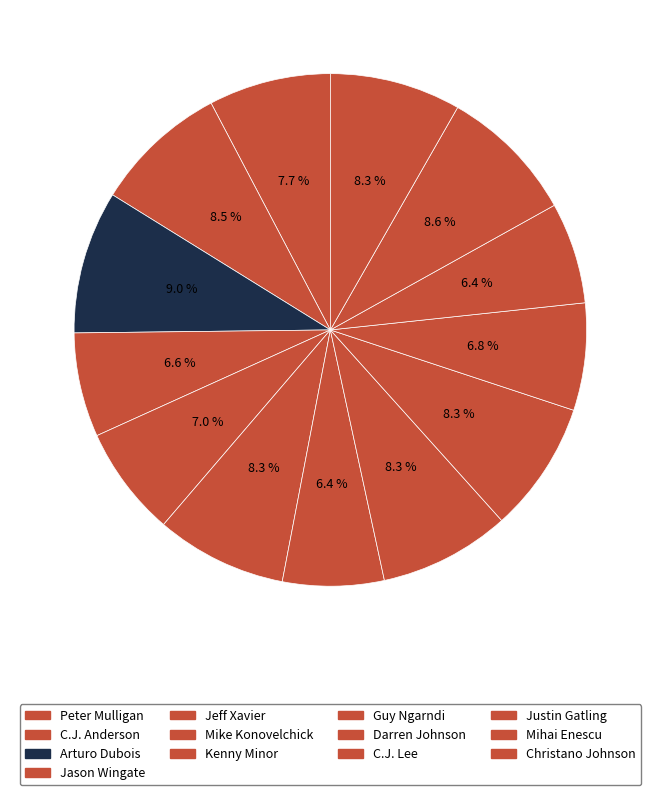

The Darren Johnson slice represents 8% of the pie. True or false?

True